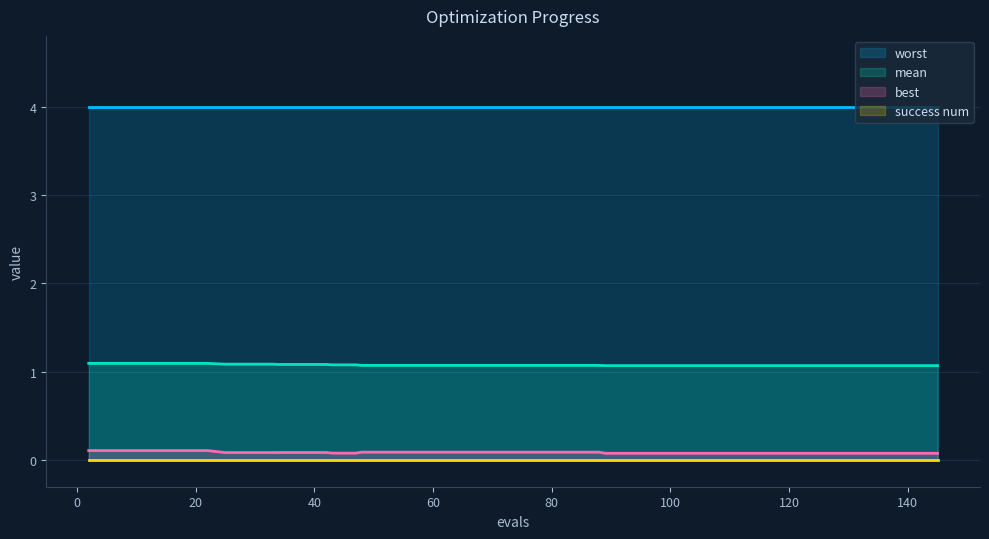

What is the maximum value shown in the chart?

4.0